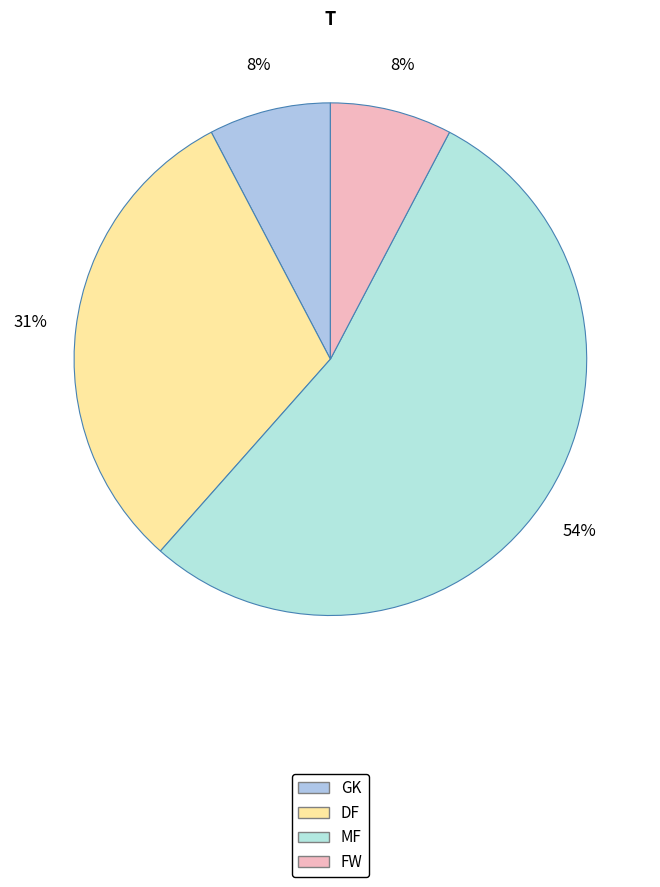

Approximately how many times larger is the value at FW compared to GK?

1.0